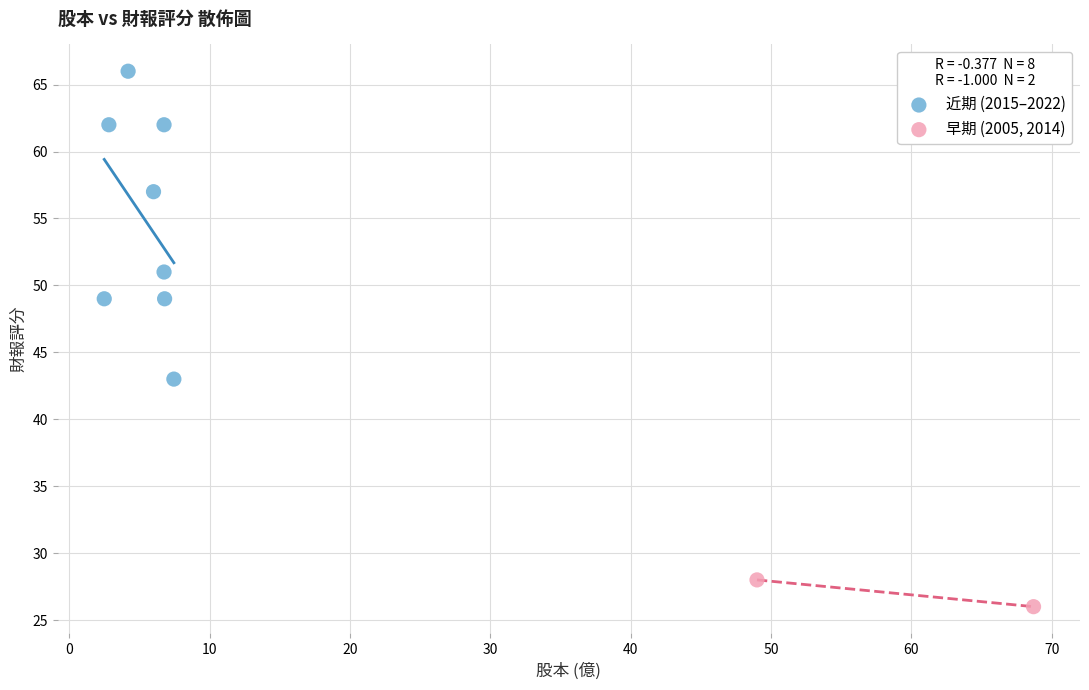

Which series has the widest spread of Y values?

近期 (2015–2022)